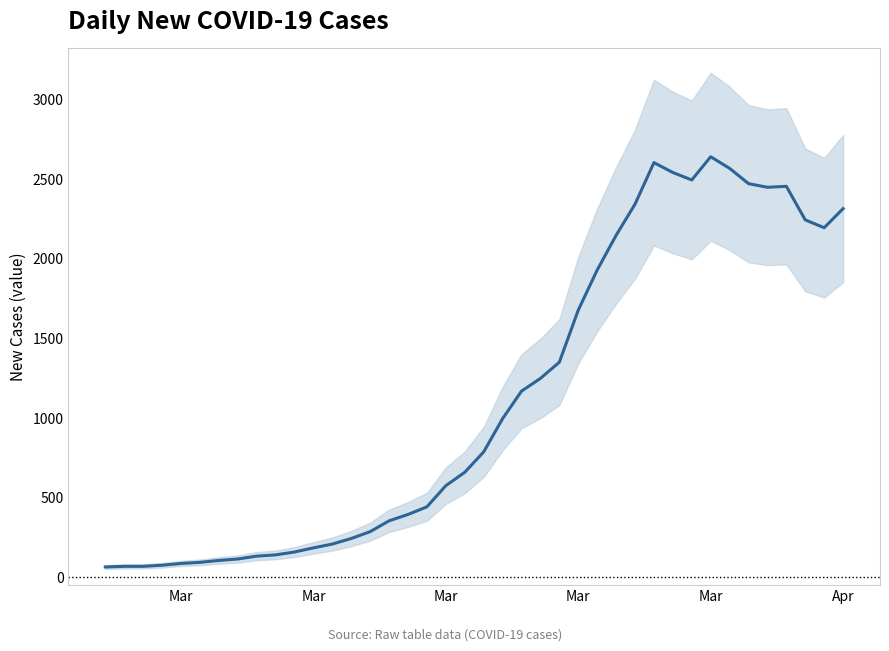

True or false: the data has more than 1 interior local peaks.

True